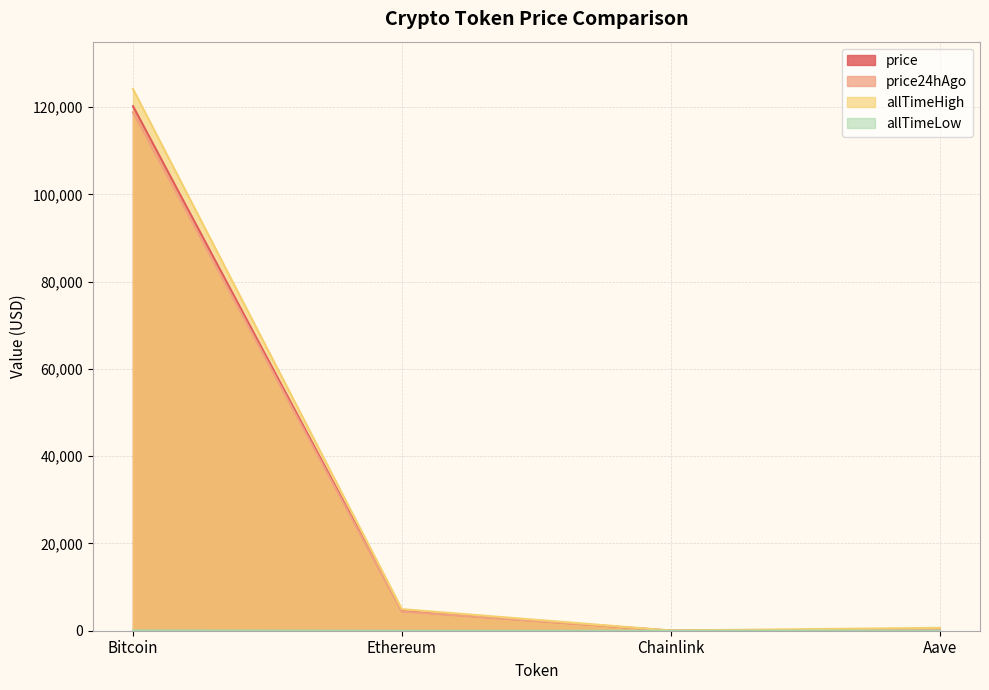

What is the sum of all allTimeHigh values?

129788.4